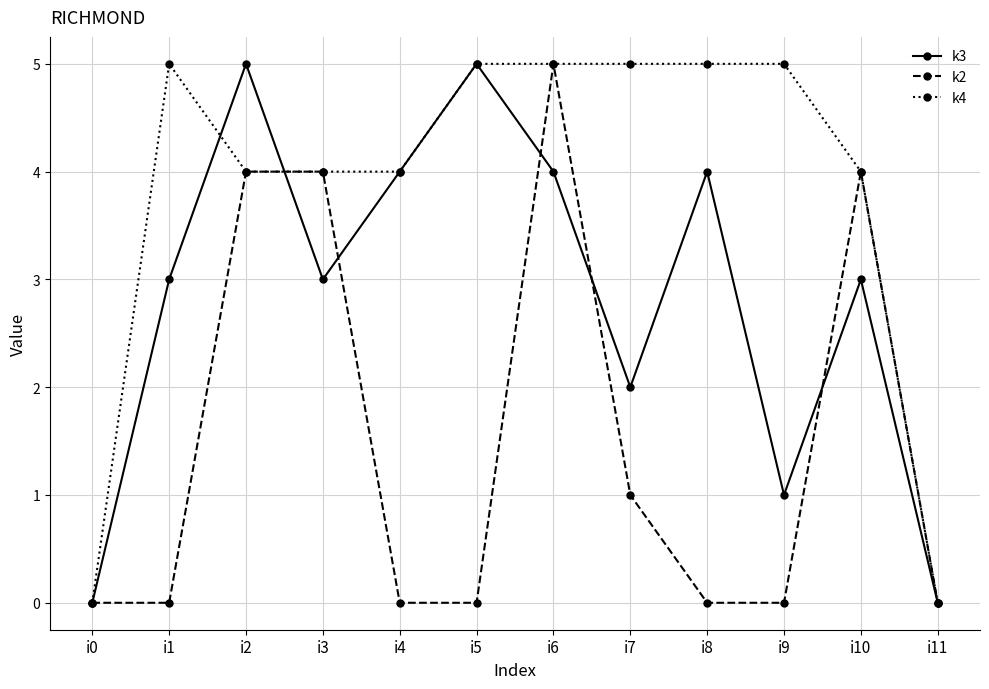

What is the spread (max minus min) of values at i9?

5